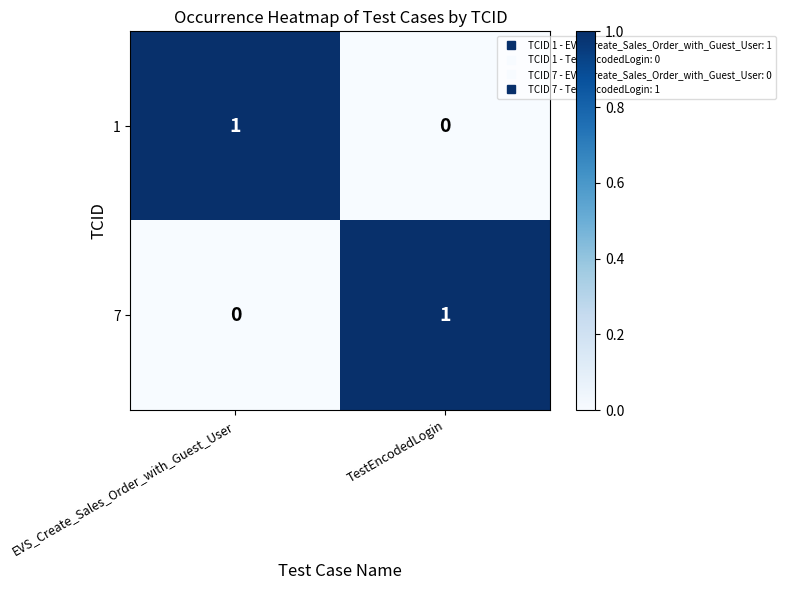

Where is 7 nearest to the value 0?

EVS_Create_Sales_Order_with_Guest_User